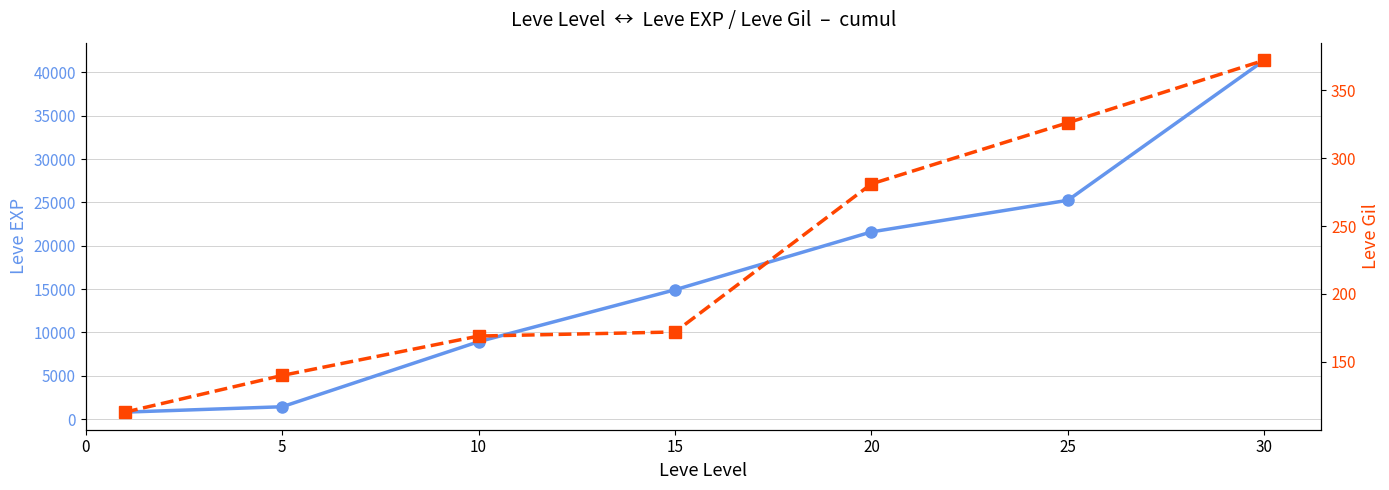

Does the chart have visible grid lines?

Yes